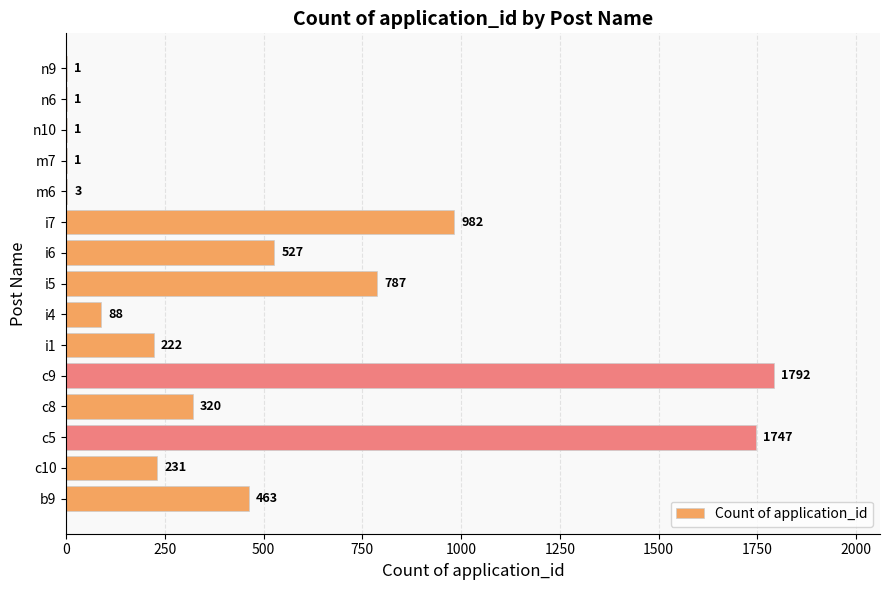

How many categories are shown in the chart?

15